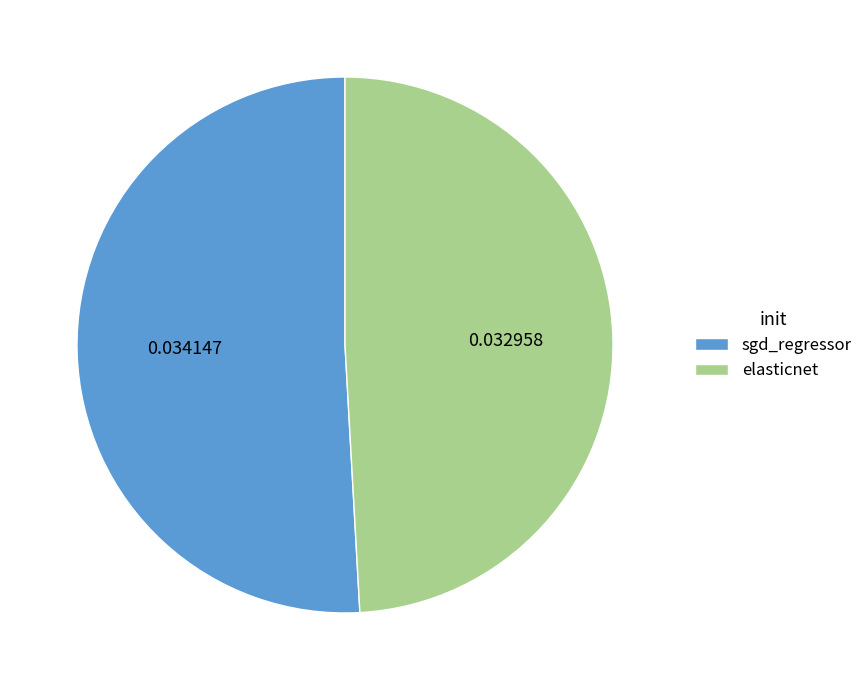

Which category has the biggest portion of the pie?

sgd_regressor